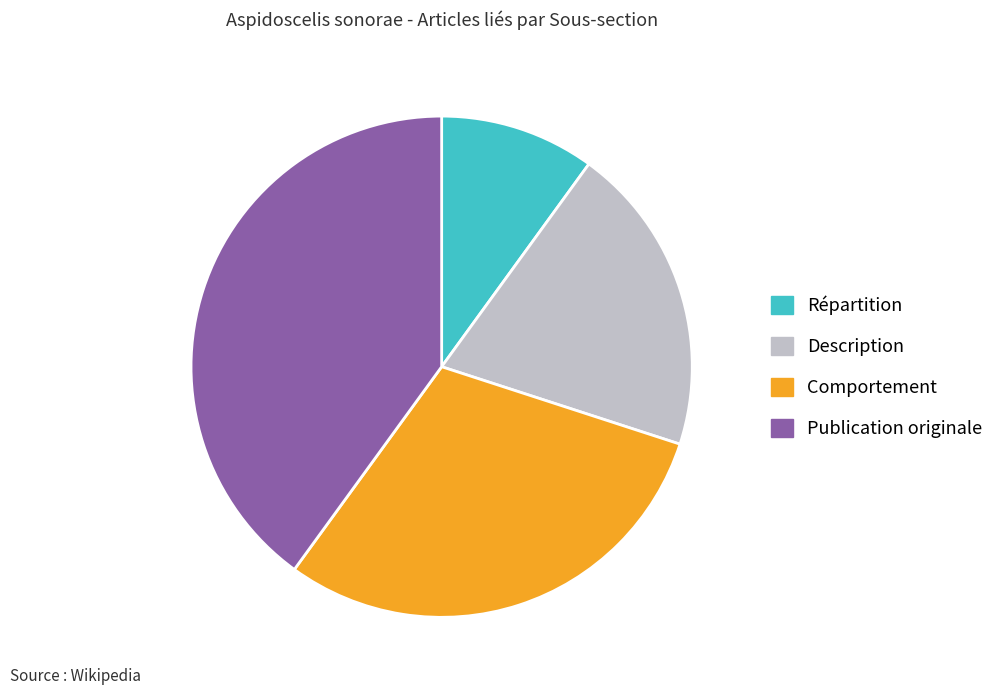

Rank the categories by value from highest to lowest.

Publication originale, Comportement, Description, Répartition